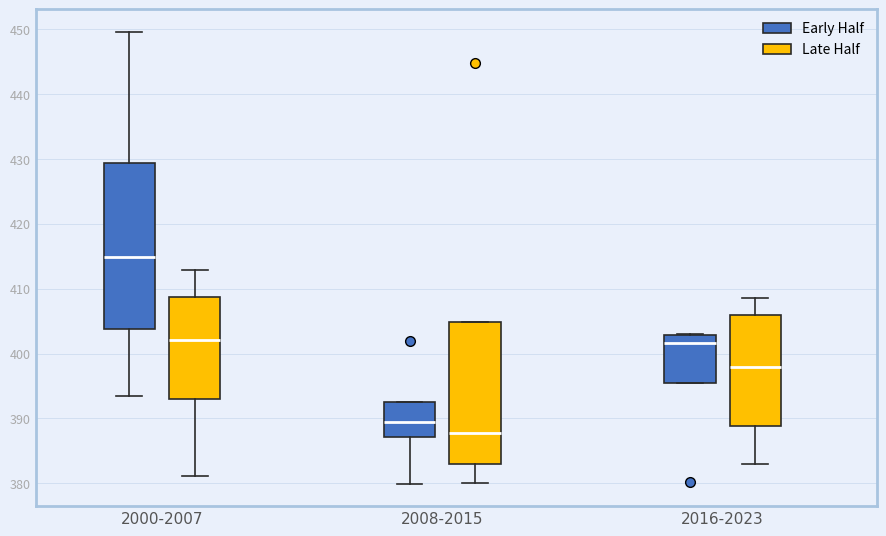

Which box is the tallest, from its lower edge to its upper edge?

2000-2007 (Early Half)